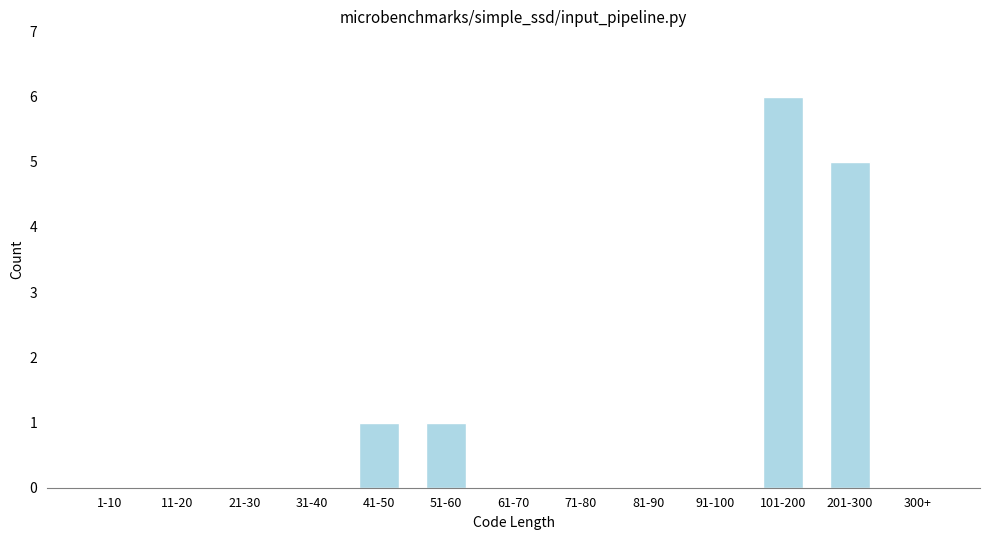

Reading right to left, what are all the values shown in this chart?

300+=0	201-300=5	101-200=6	91-100=0	81-90=0	71-80=0	61-70=0	51-60=1	41-50=1	31-40=0	21-30=0	11-20=0	1-10=0